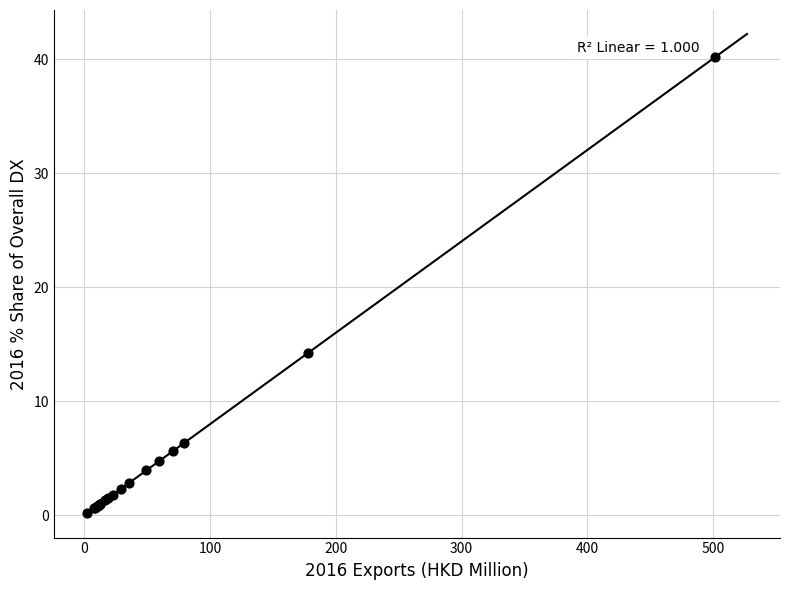

What Y value in the scatter plot is closest to 20?

14.2